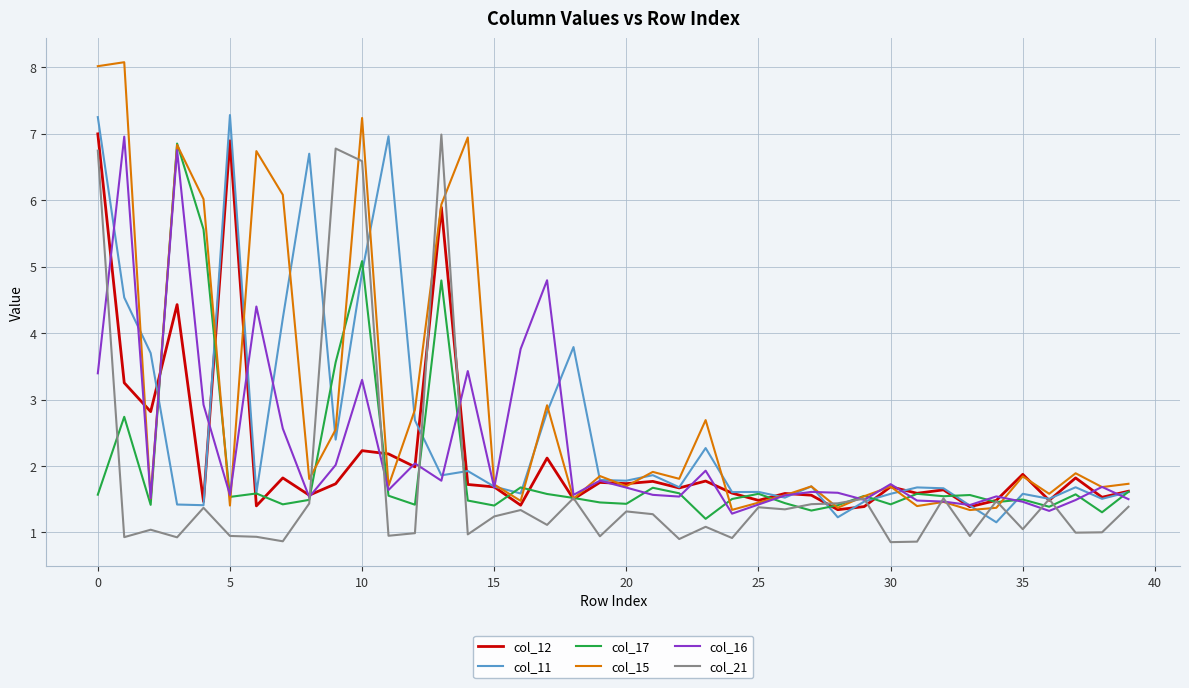

What is the minimum value shown in the chart?

0.9